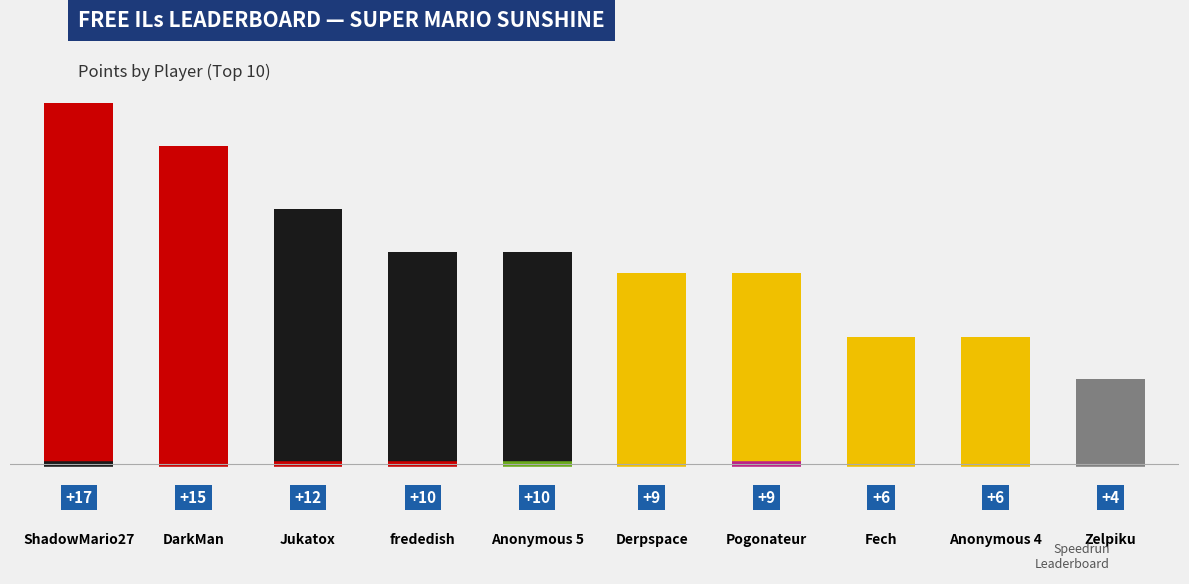

What position from the left is Anonymous 4?

9